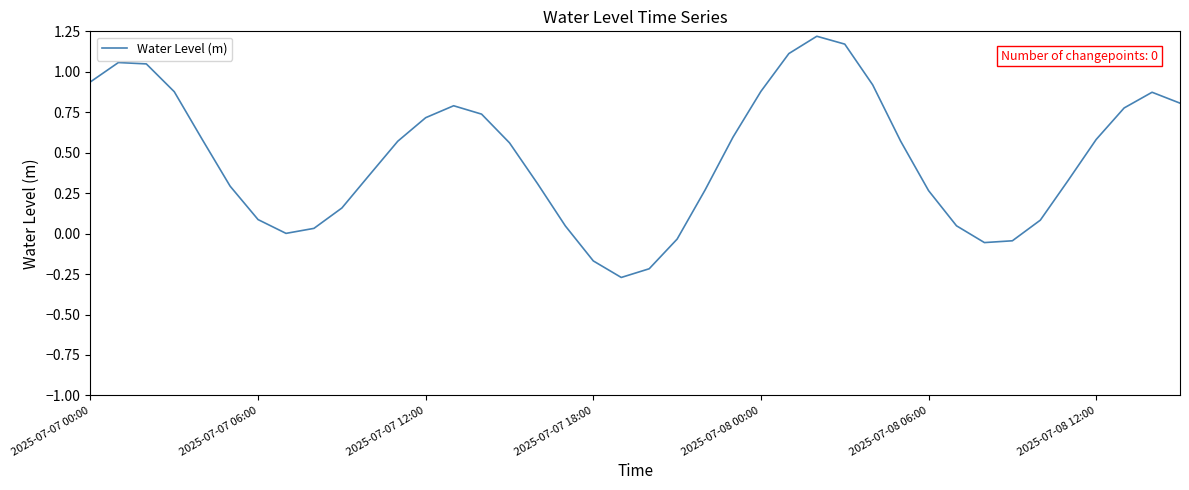

What is the difference between the maximum and minimum values?

1.5